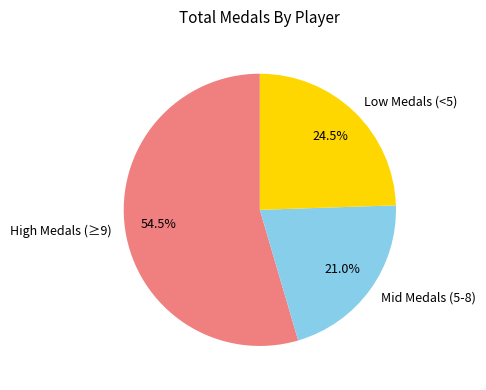

Rank the categories by value from lowest to highest.

Mid Medals (5-8), Low Medals (<5), High Medals (≥9)